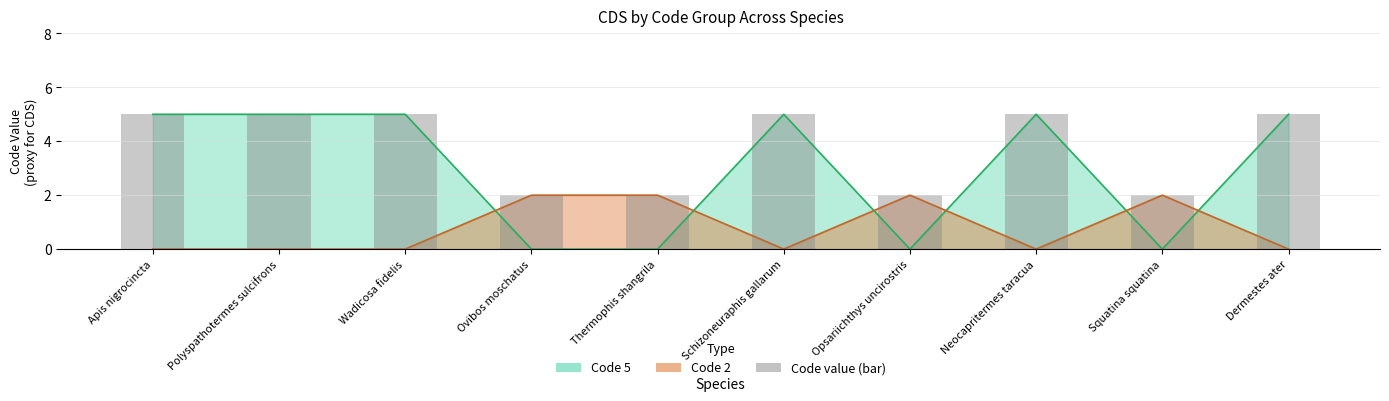

What position from the left is Squatina squatina?

9